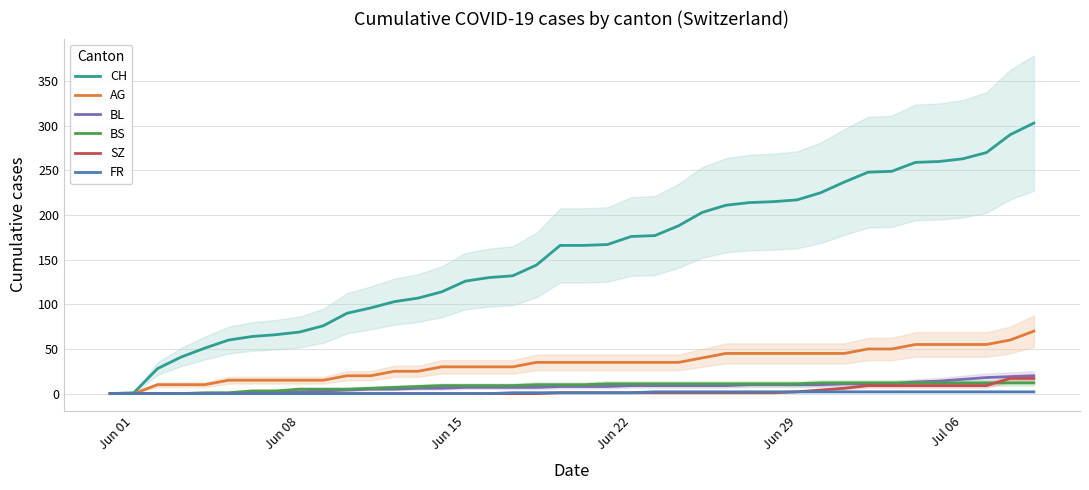

Is it true that BL equals 9 at Jun 22?

True